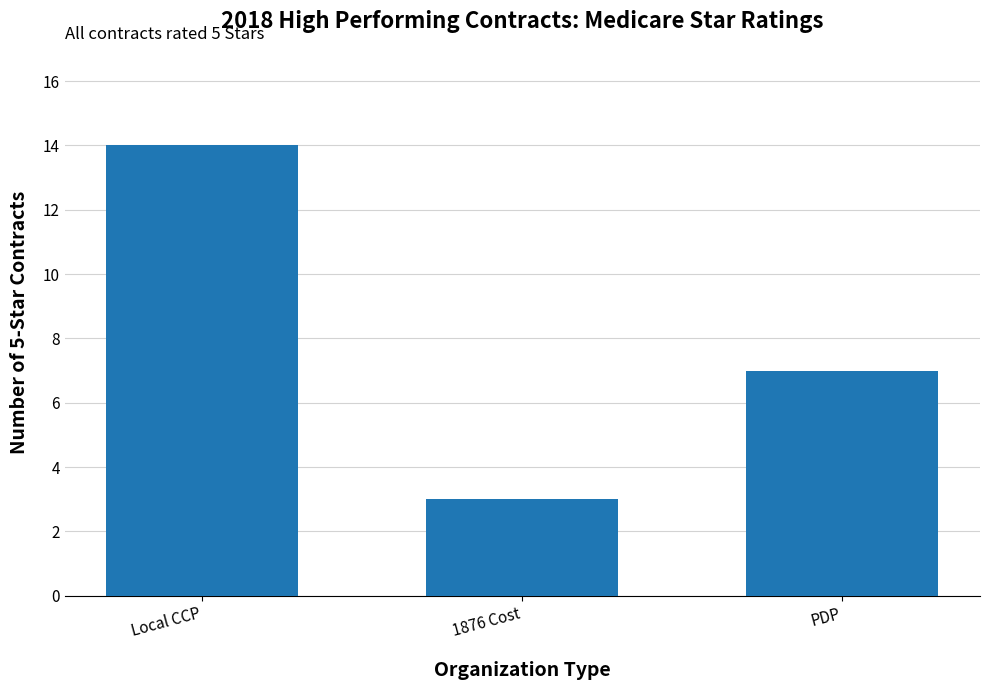

The value at 1876 Cost is 2. True or false?

False